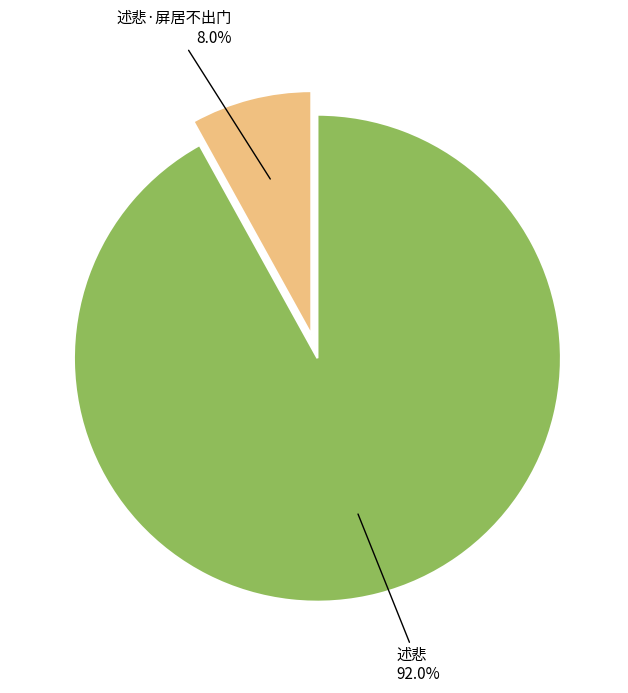

How many slices are in this pie chart?

2